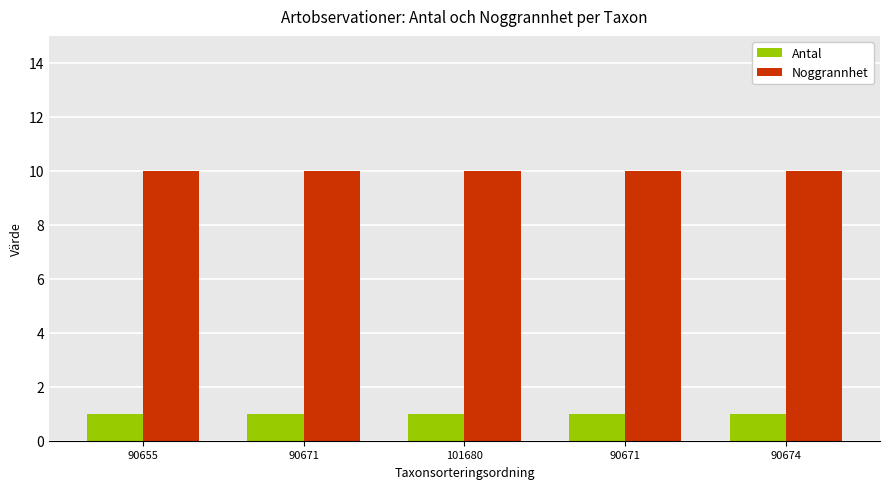

Does the chart contain any negative values?

No